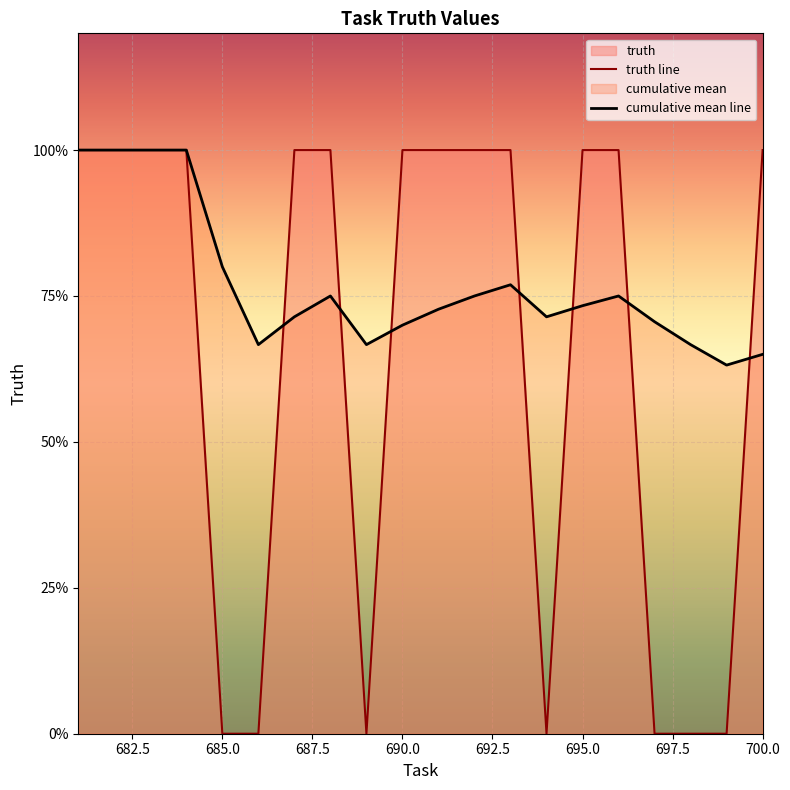

Reading left to right, extract all data points from this chart.

truth line: 1.0	1.0	1.0	1.0	0.0	0.0	1.0	1.0	0.0	1.0	1.0	1.0	1.0	0.0	1.0	1.0	0.0	0.0	0.0	1.0
cumulative mean line: 1.0	1.0	1.0	1.0	0.8	0.7	0.7	0.8	0.7	0.7	0.7	0.8	0.8	0.7	0.7	0.8	0.7	0.7	0.6	0.7